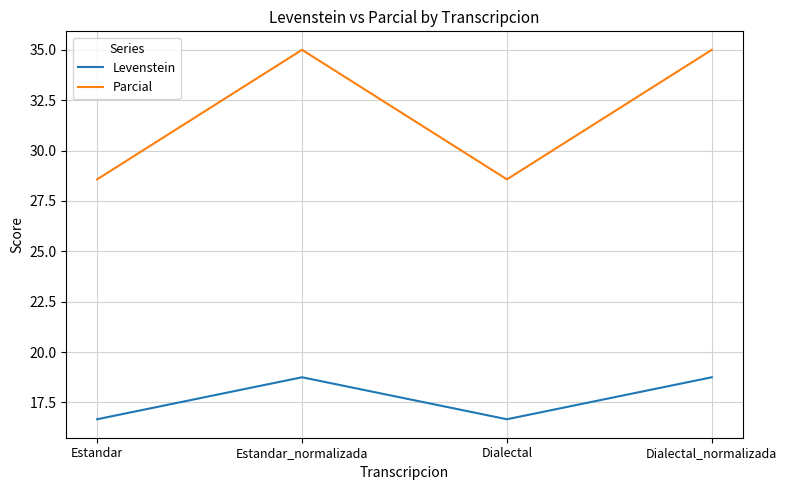

How many lines are shown in the chart?

2